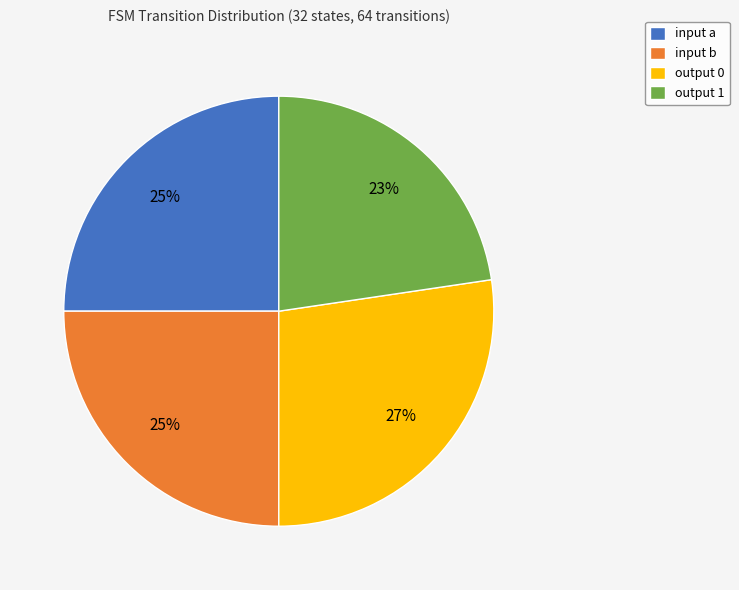

Is output 1 the majority of the pie?

No